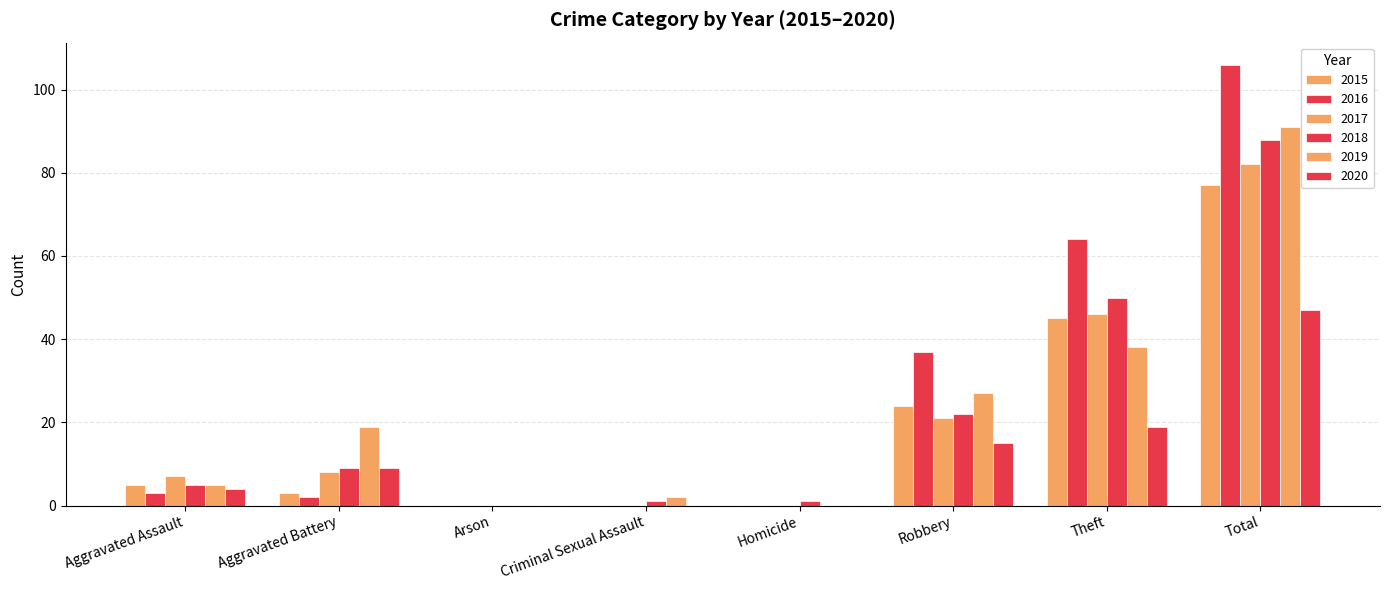

At which label does 2016 first exceed 3?

Robbery